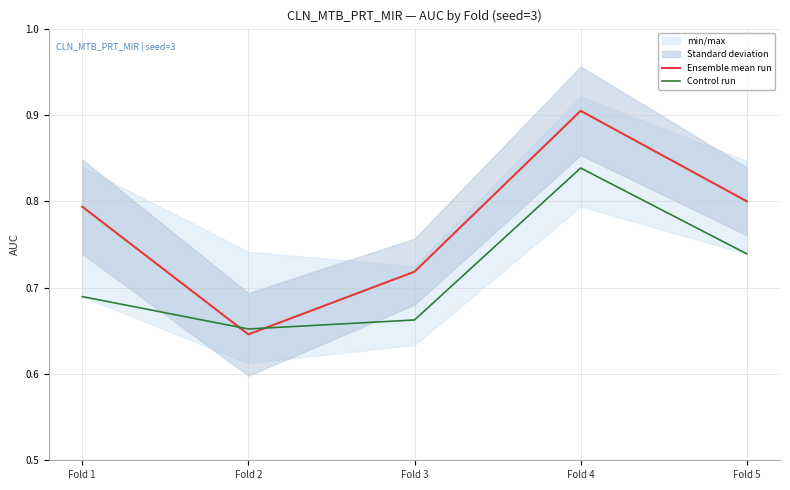

Reading left to right, extract all data points from this chart.

Ensemble mean run: Fold 1=0.8	Fold 2=0.6	Fold 3=0.7	Fold 4=0.9	Fold 5=0.8
Control run: Fold 1=0.7	Fold 2=0.7	Fold 3=0.7	Fold 4=0.8	Fold 5=0.7